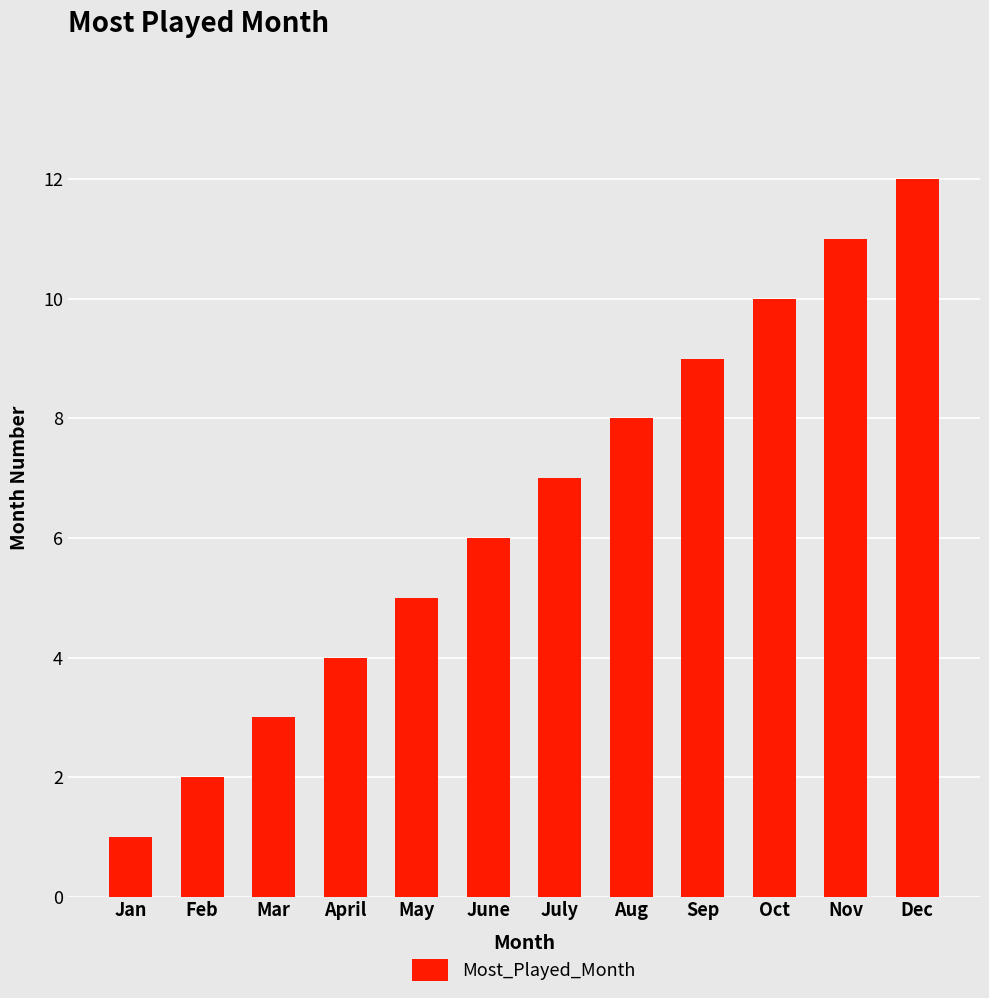

Approximately how many times larger is the value at May compared to Jan?

5.0